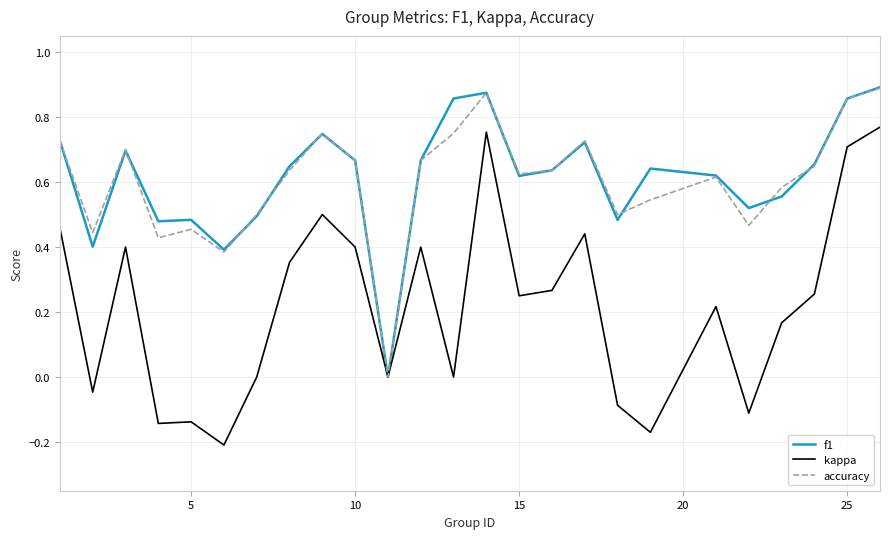

Which series has the largest range (max minus min)?

kappa